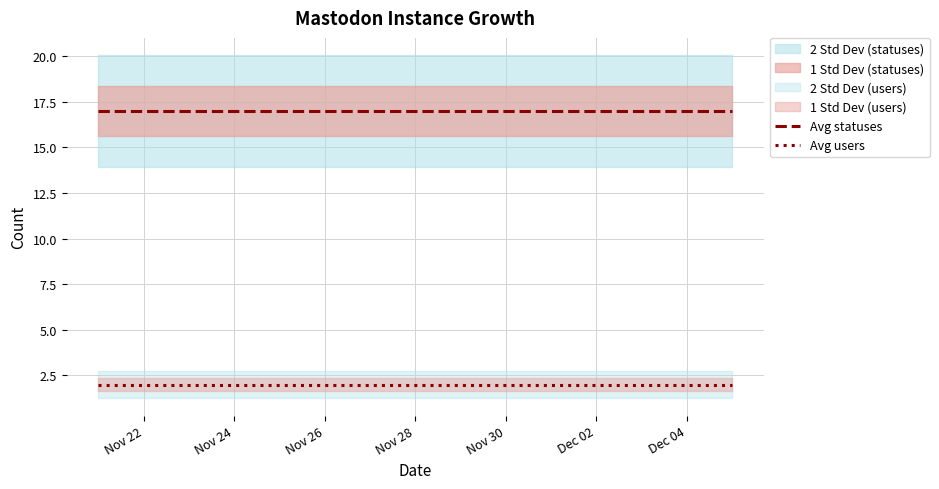

True or false: Avg users has more than 2 points higher than both neighbors.

False